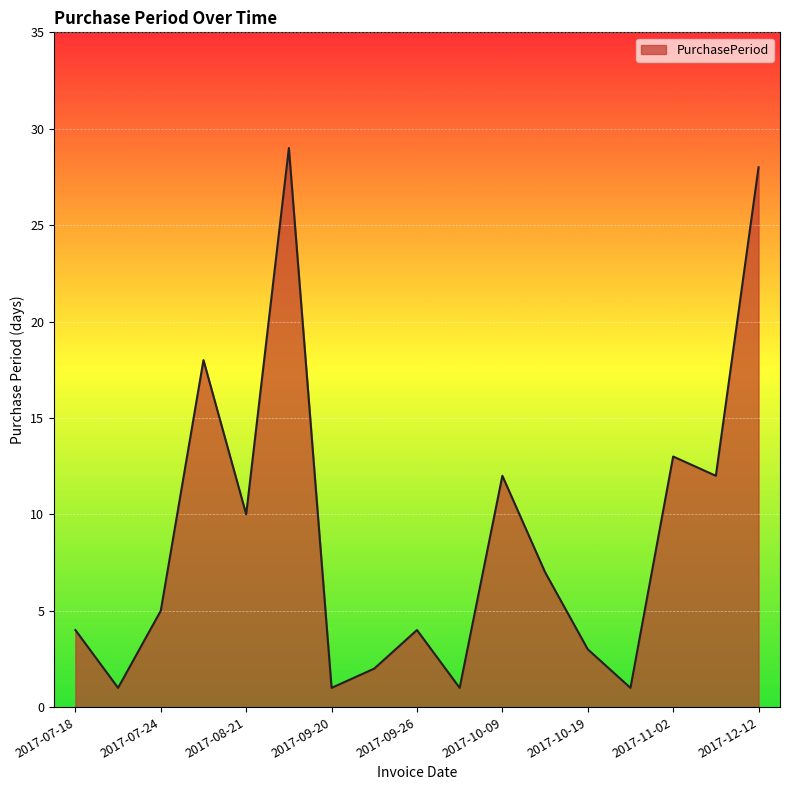

Reading left to right, extract all data points from this chart.

4	1	5	18	10	29	1	2	4	1	12	7	3	1	13	12	28